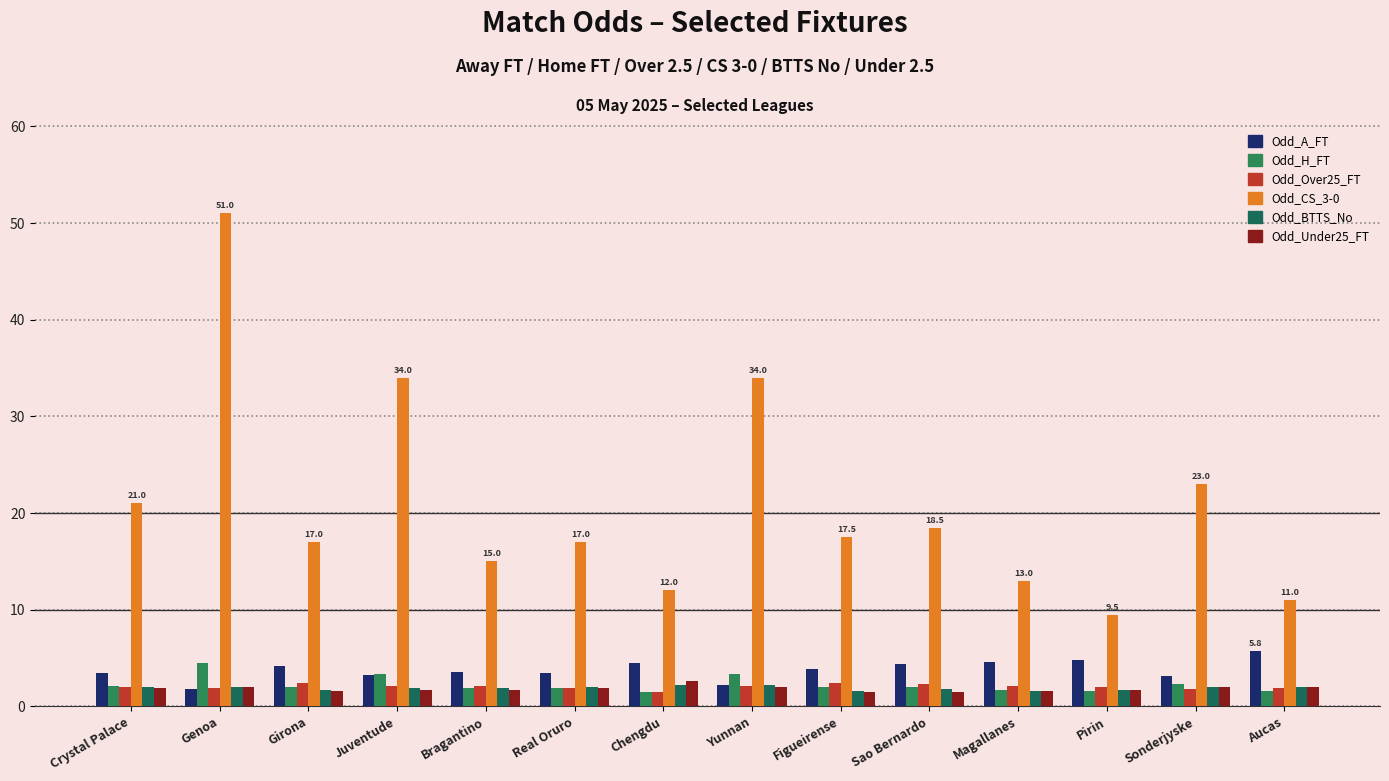

Which series has the largest total across all categories?

Odd_CS_3-0